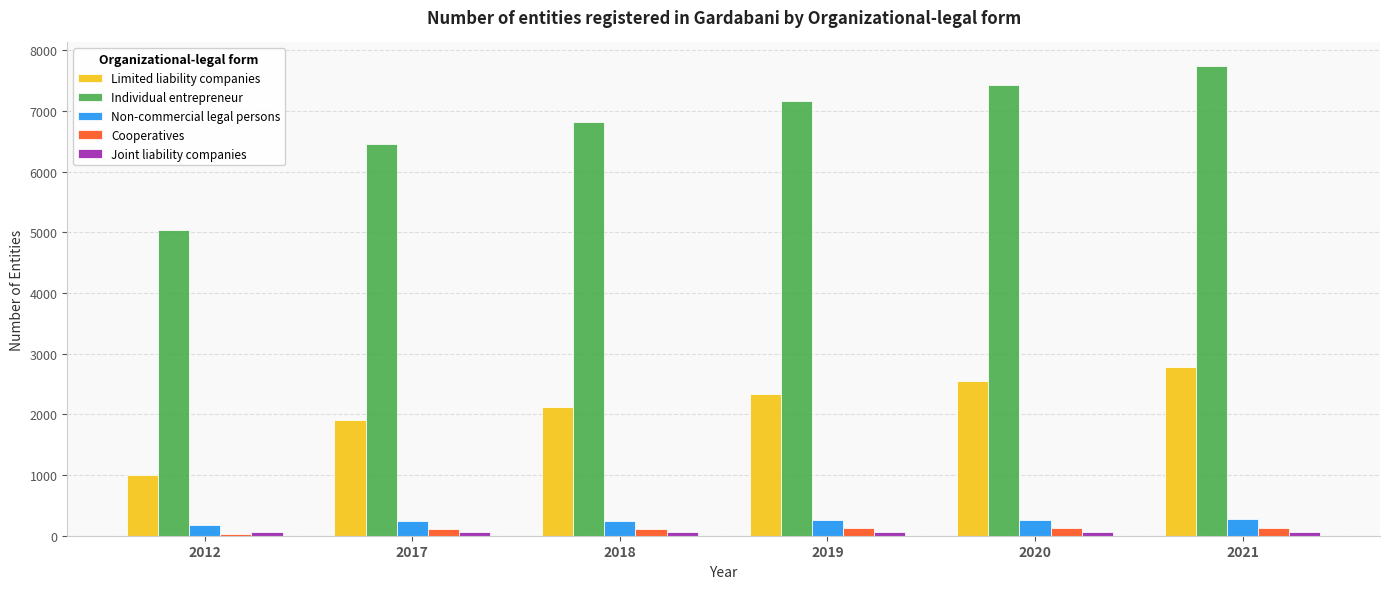

Is it true that Non-commercial legal persons equals 246 at 2017?

True